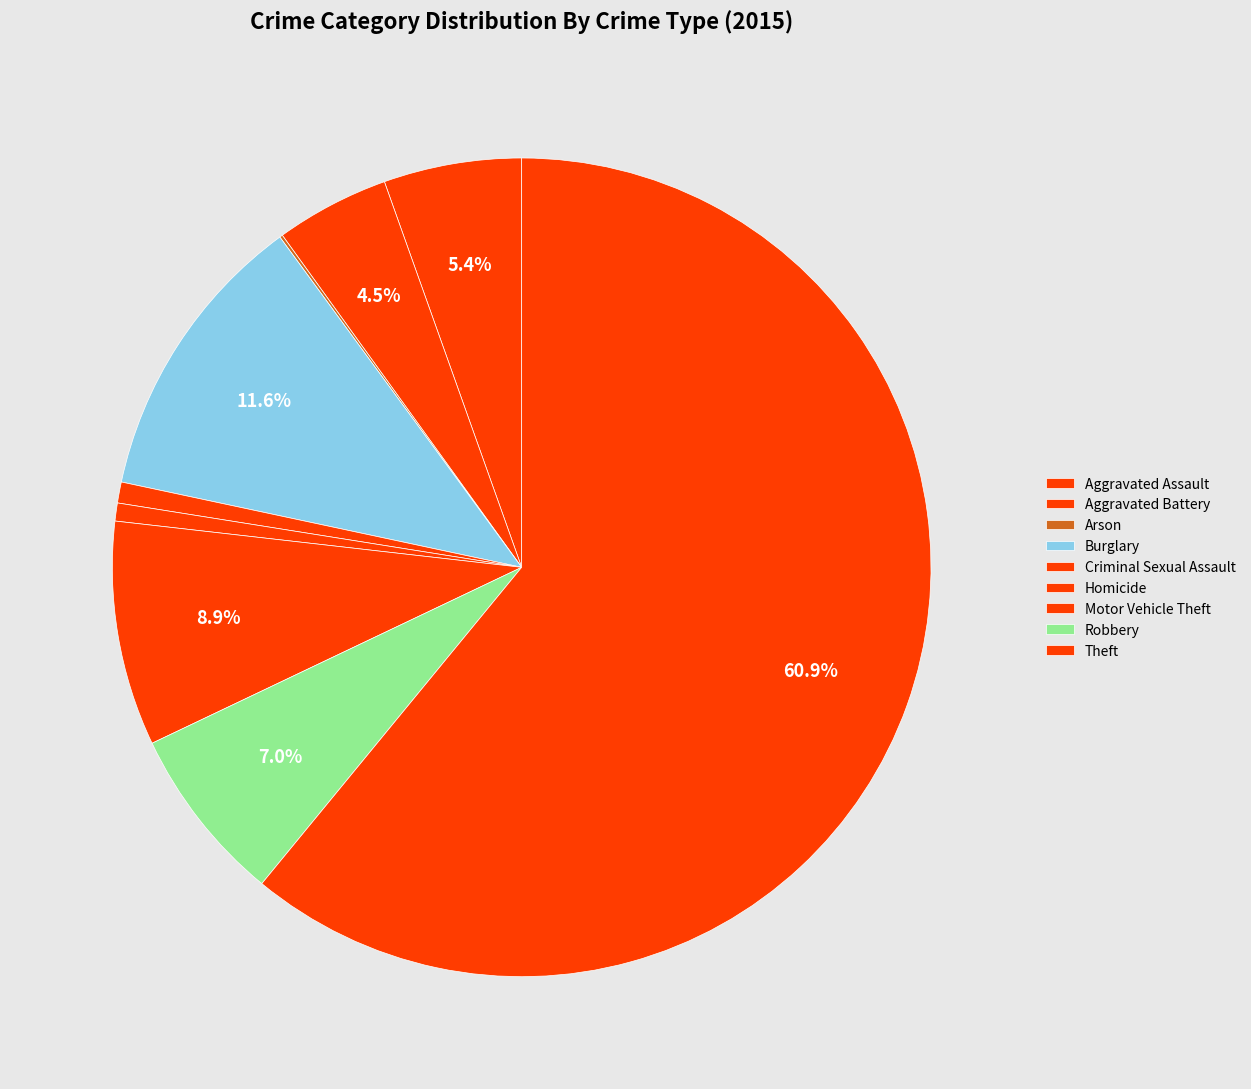

To the nearest percent, what is the combined percentage of Criminal Sexual Assault and Robbery?

8%